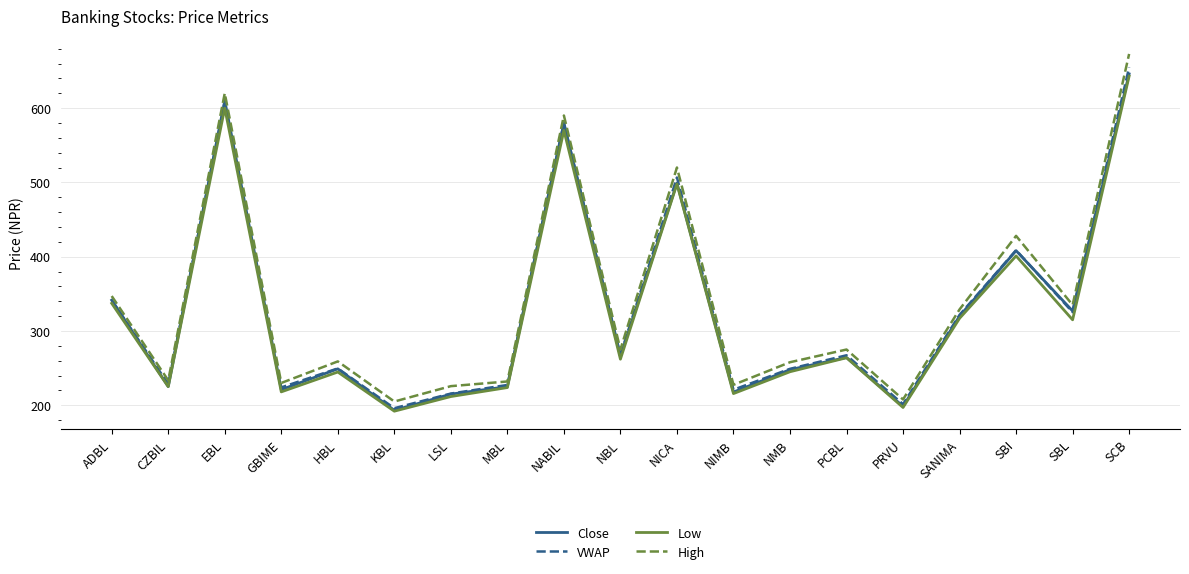

What is the total value across all series at SCB?

2616.8